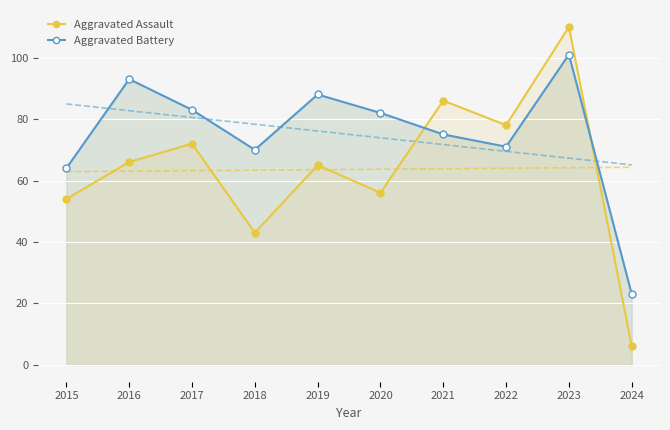

What value does the Aggravated Battery series have at 2018, to the nearest 5?

70